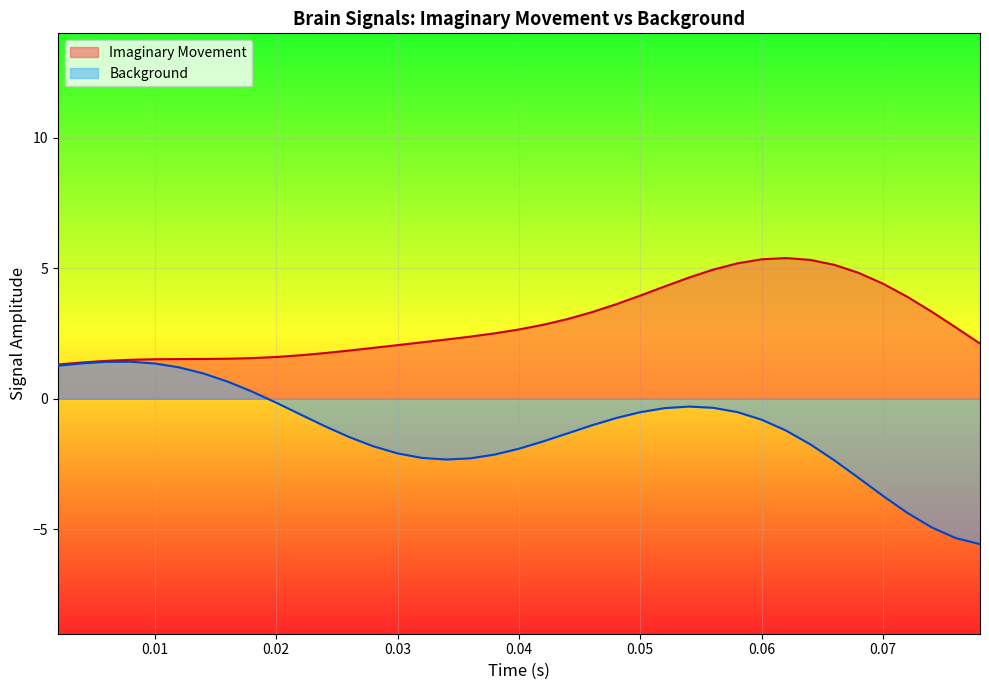

True or false: Imaginary Movement and Background intersect in this chart.

False